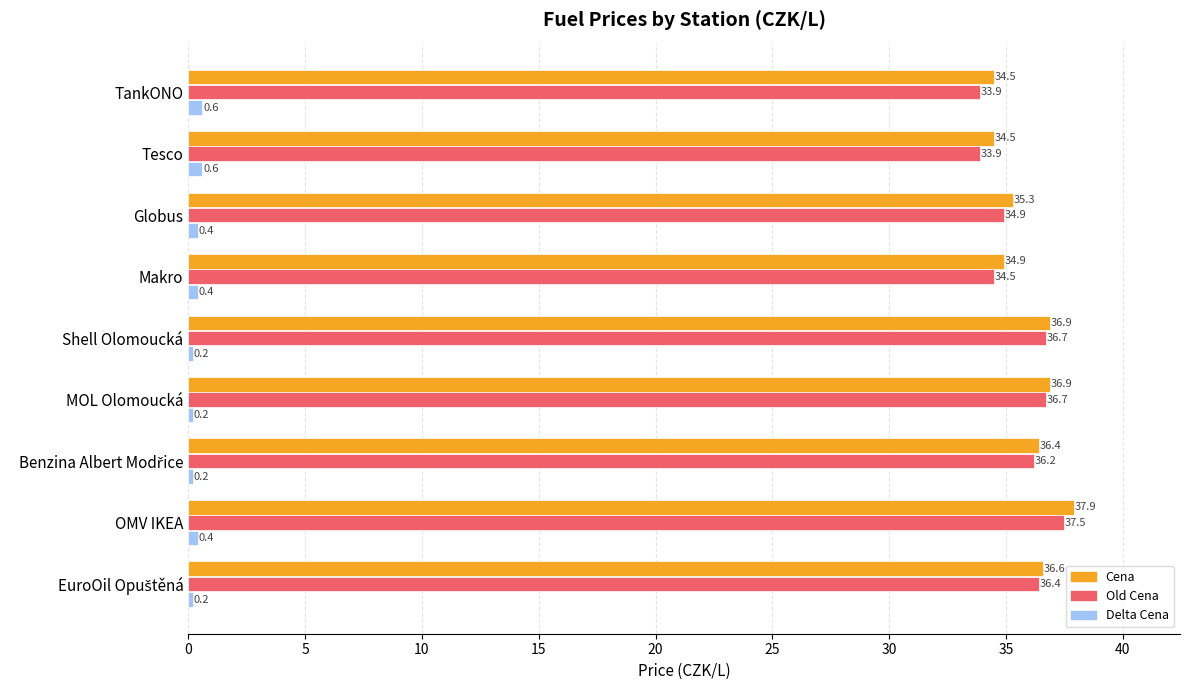

What is the highest value of the Delta Cena series?

0.6